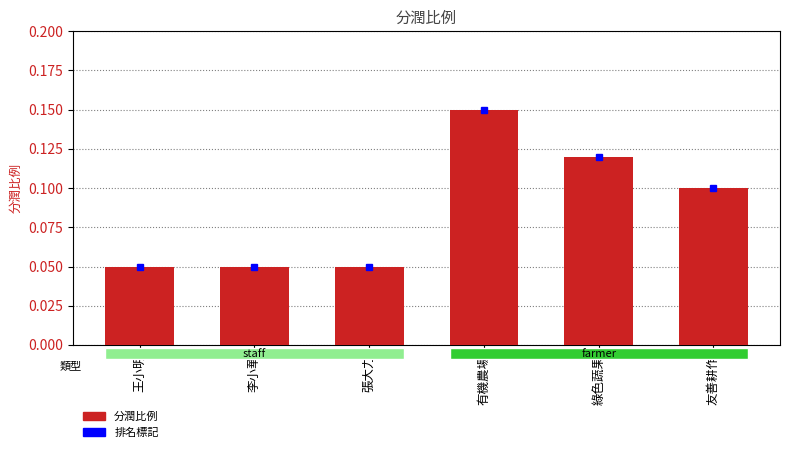

Is it true that the value at 友善耕作 is 0.1?

True